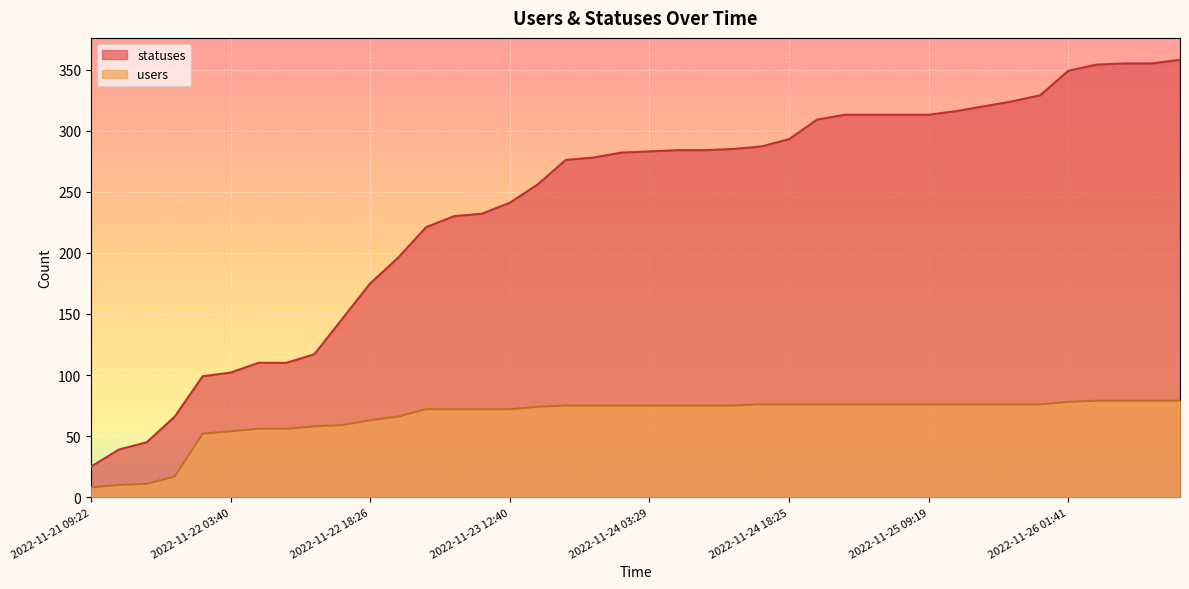

What is the smallest value displayed?

8